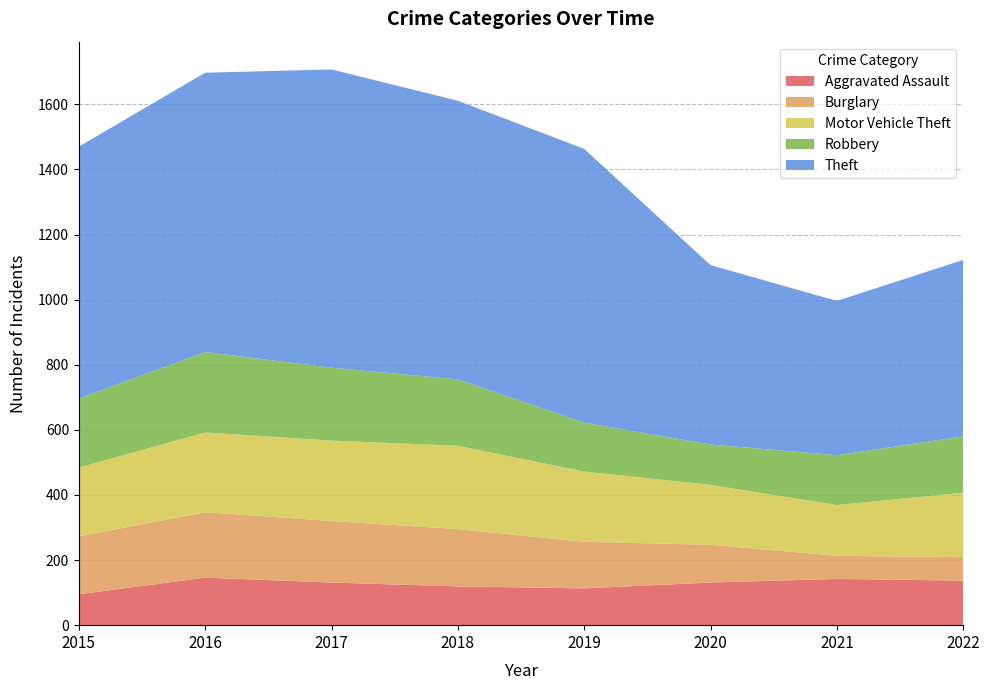

Reading right to left, what are all the values shown in this chart?

Aggravated Assault: 137	142	131	113	119	131	146	95
Burglary: 72	71	116	143	176	189	201	178
Motor Vehicle Theft: 198	156	184	216	256	247	245	211
Robbery: 173	153	124	150	204	224	247	212
Theft: 542	474	551	841	856	916	858	774